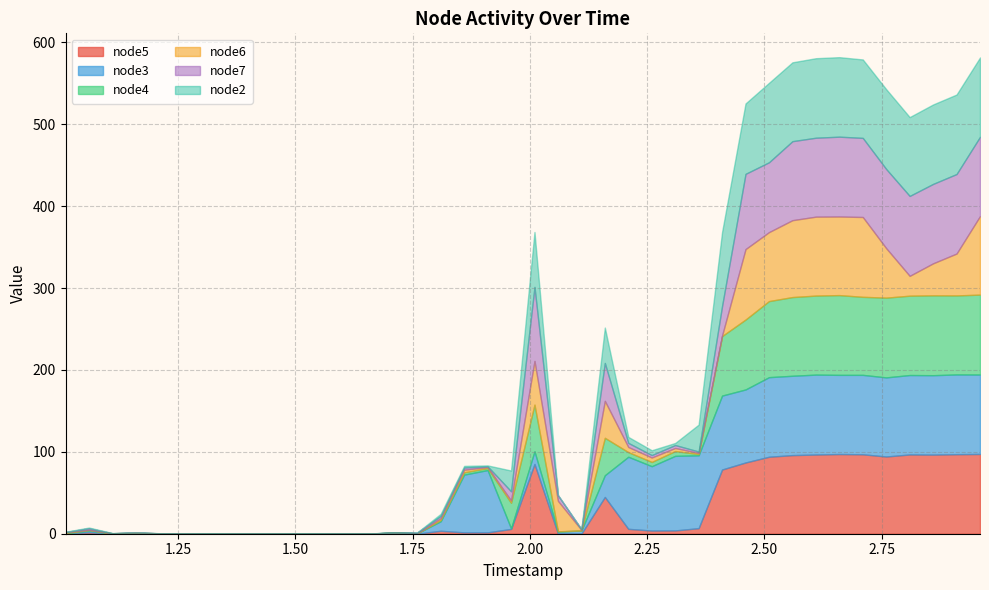

How many positive values does the node5 series have?

36